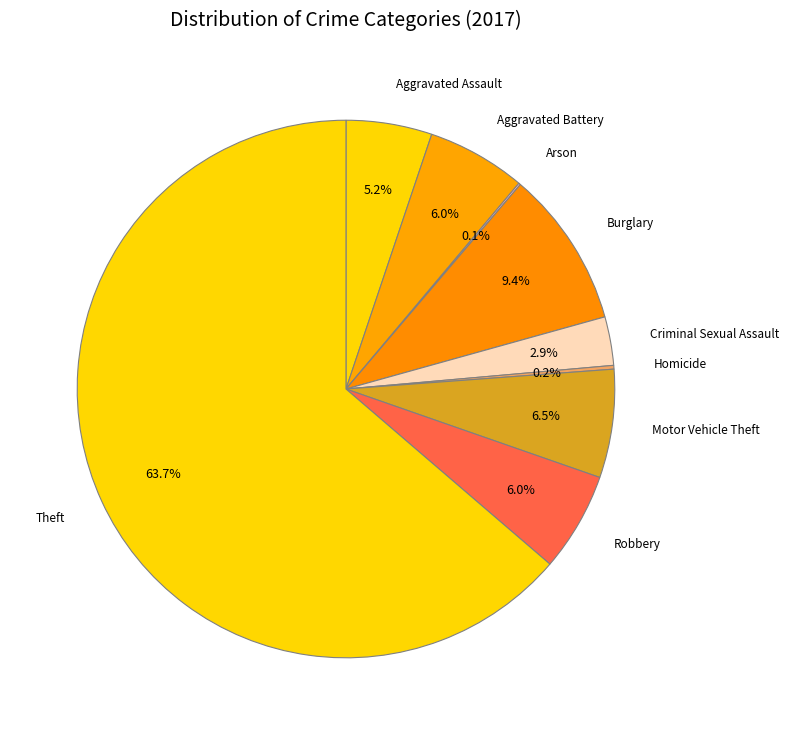

True or false: Aggravated Battery accounts for 17% of the total.

False